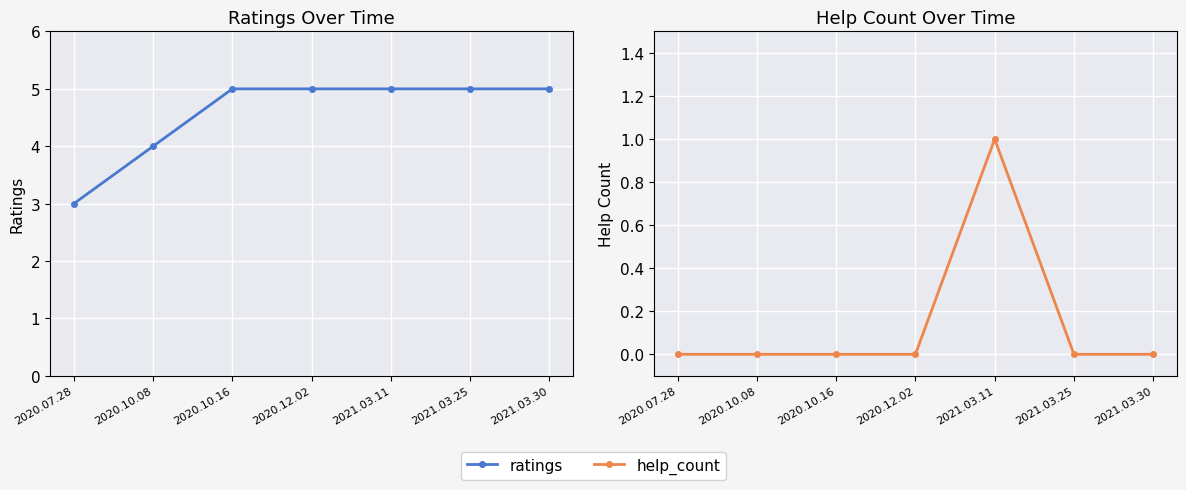

Is the value of ratings at 2020.10.16 greater than the value of help_count at 2020.07.28?

Yes